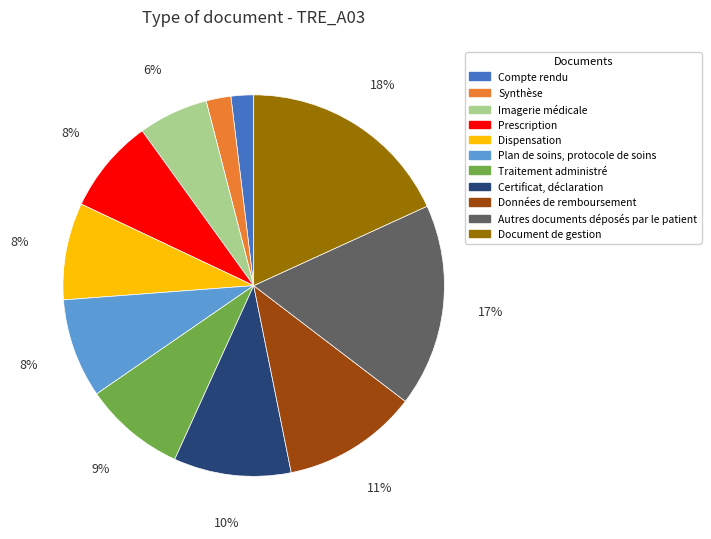

Is it true that Document de gestion is 18% of the pie?

True